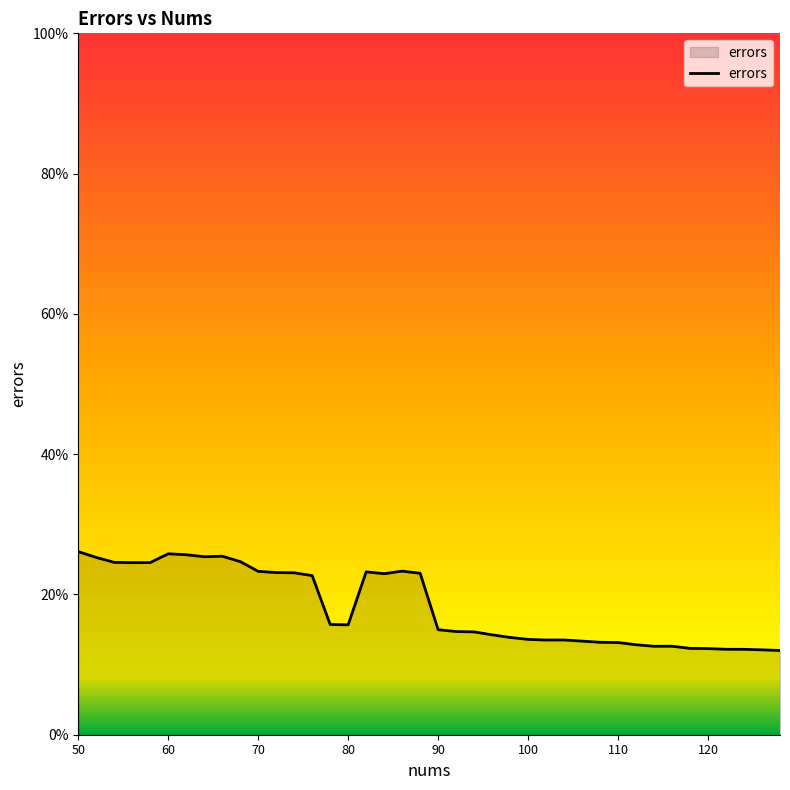

Which label corresponds to the largest value in the chart?

50